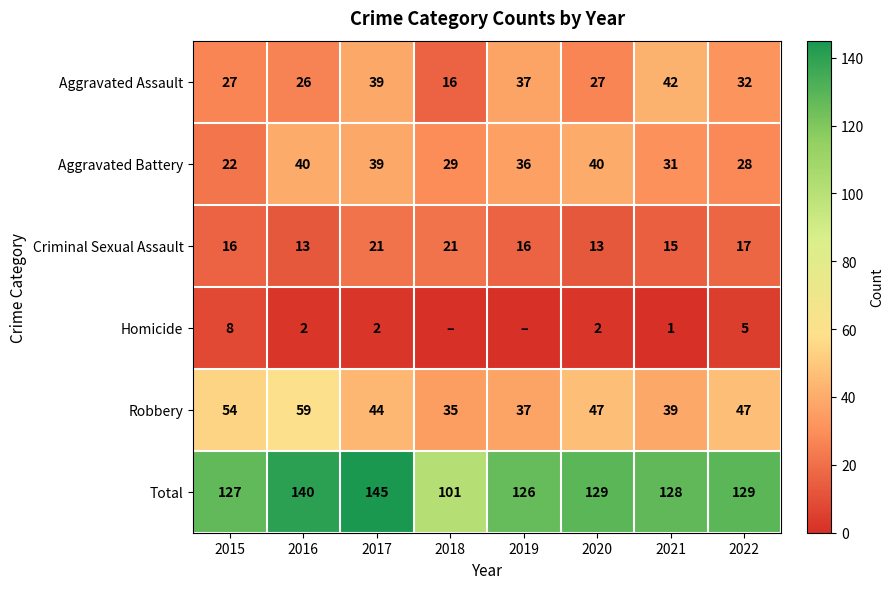

What is the average value of the Total series?

128